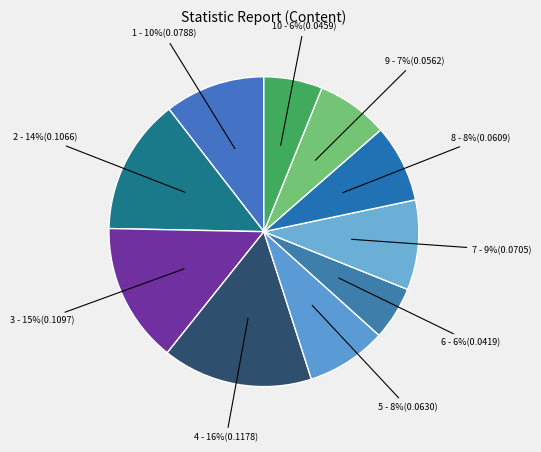

How many slices are in this pie chart?

10